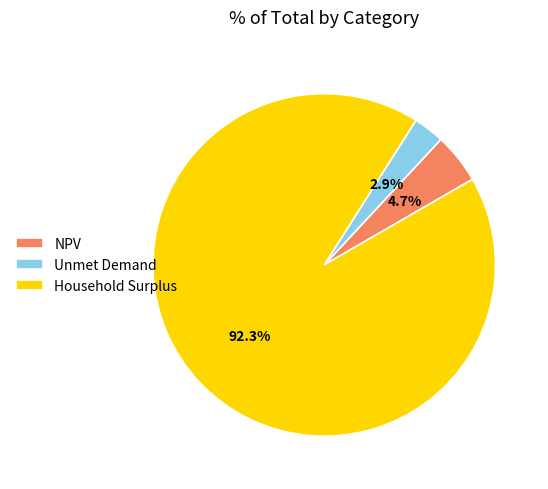

Between NPV and Household Surplus, which is larger?

Household Surplus